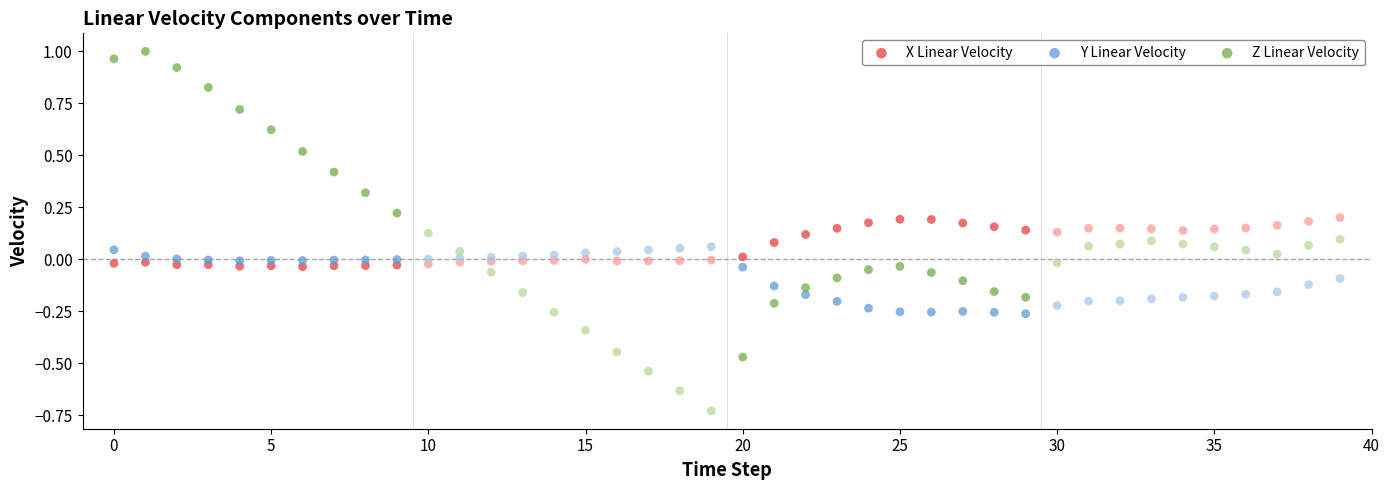

Which series contains the highest Y value?

Z Linear Velocity